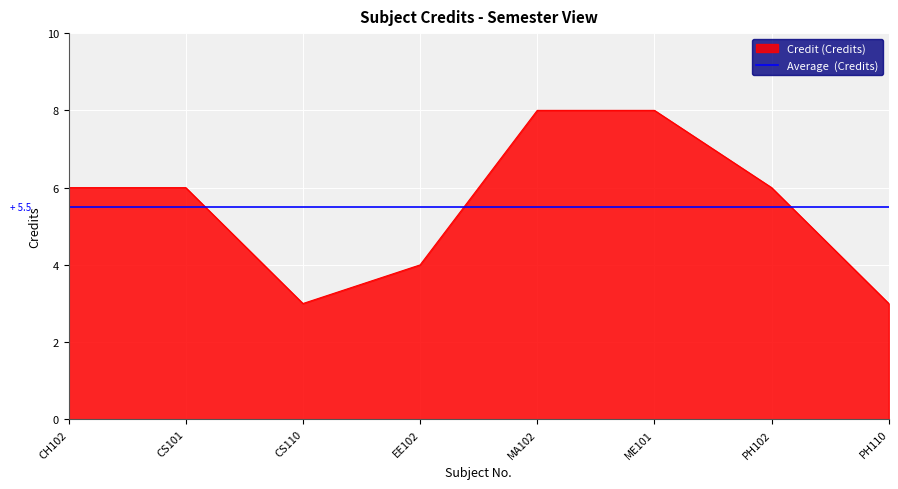

The value at MA102 is 14. True or false?

False